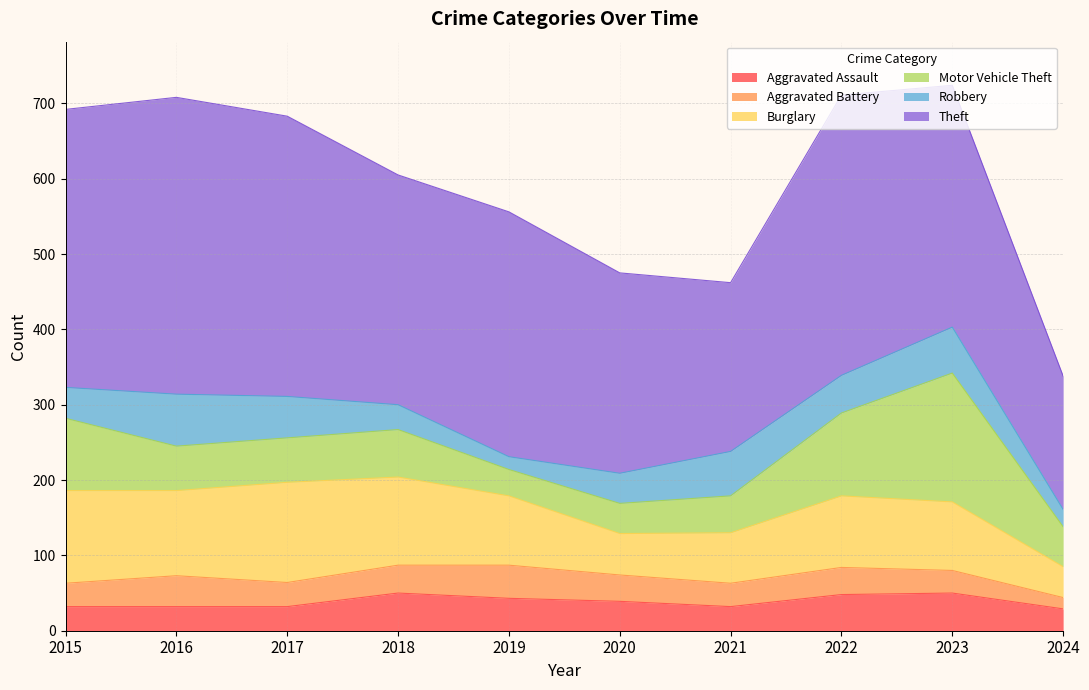

What is the minimum value for Aggravated Assault?

29